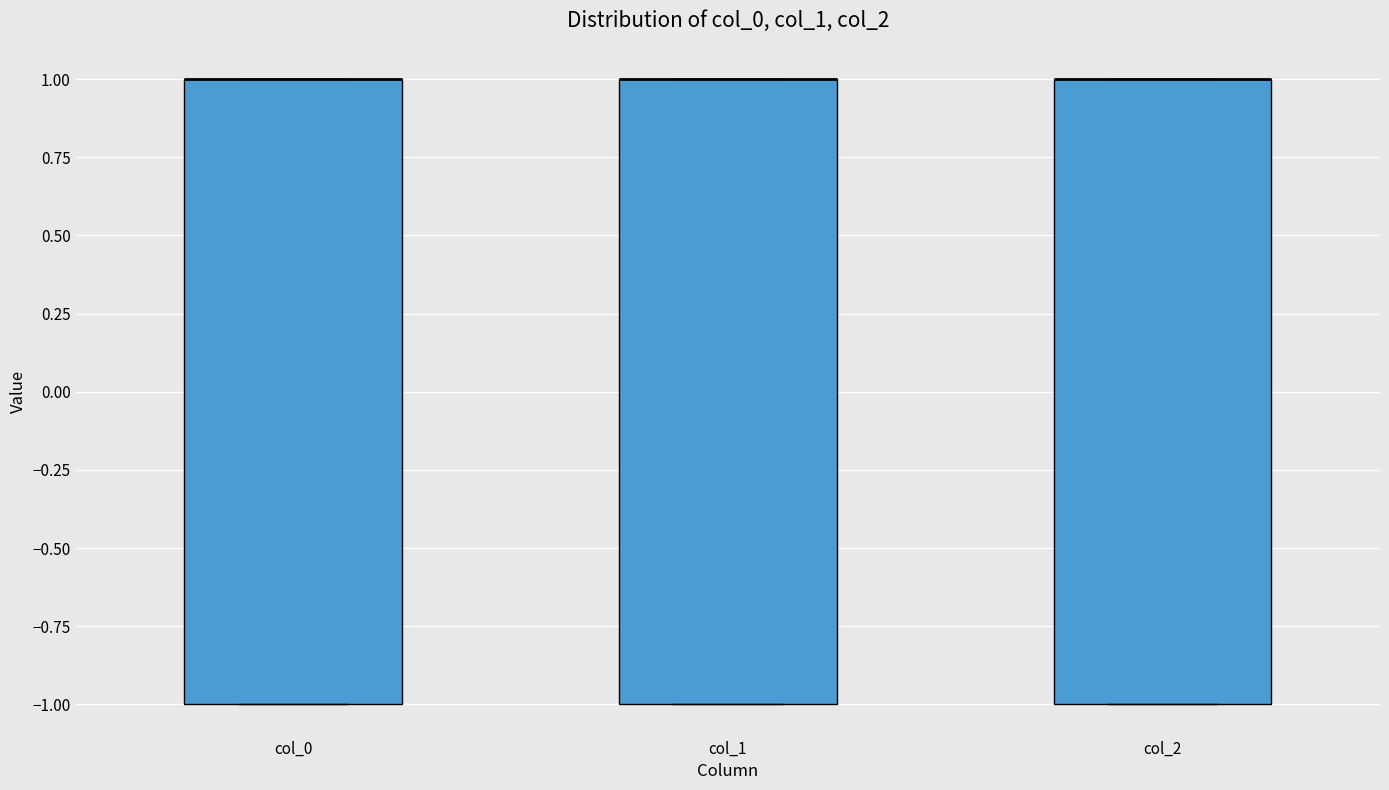

Where is the upper edge of the box for col_1 on the y-axis? The values are not printed on the chart, so give them approximately, as read against the axis.

1